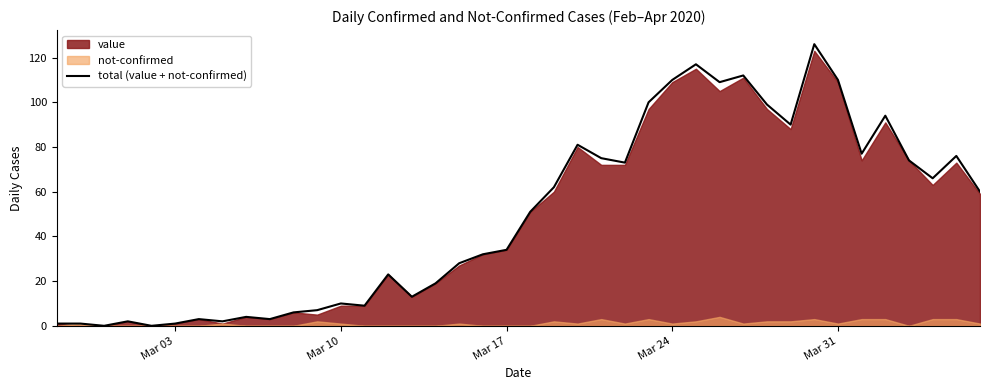

How many lines are shown in the chart?

1